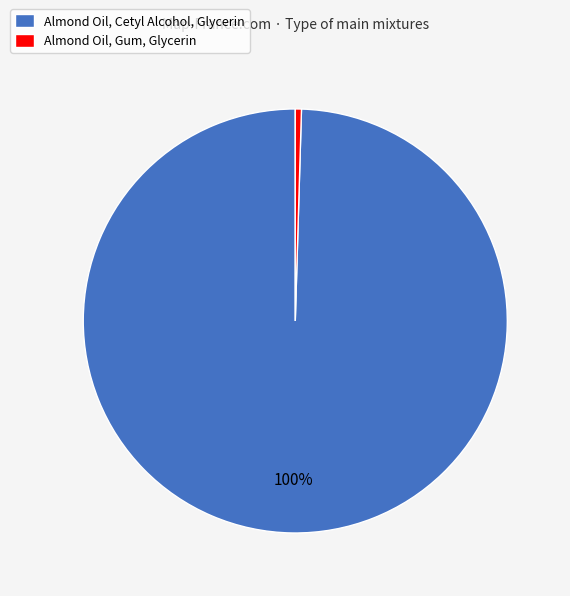

The Almond Oil, Cetyl Alcohol, Glycerin slice represents 94% of the pie. True or false?

False